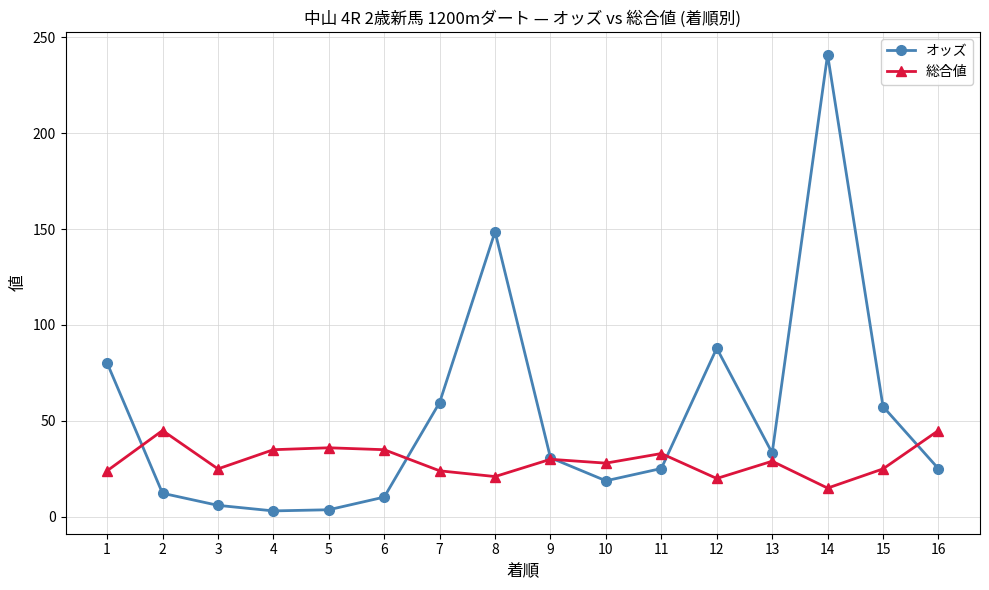

What is the difference between the maximum and second lowest values in the オッズ series?

237.2